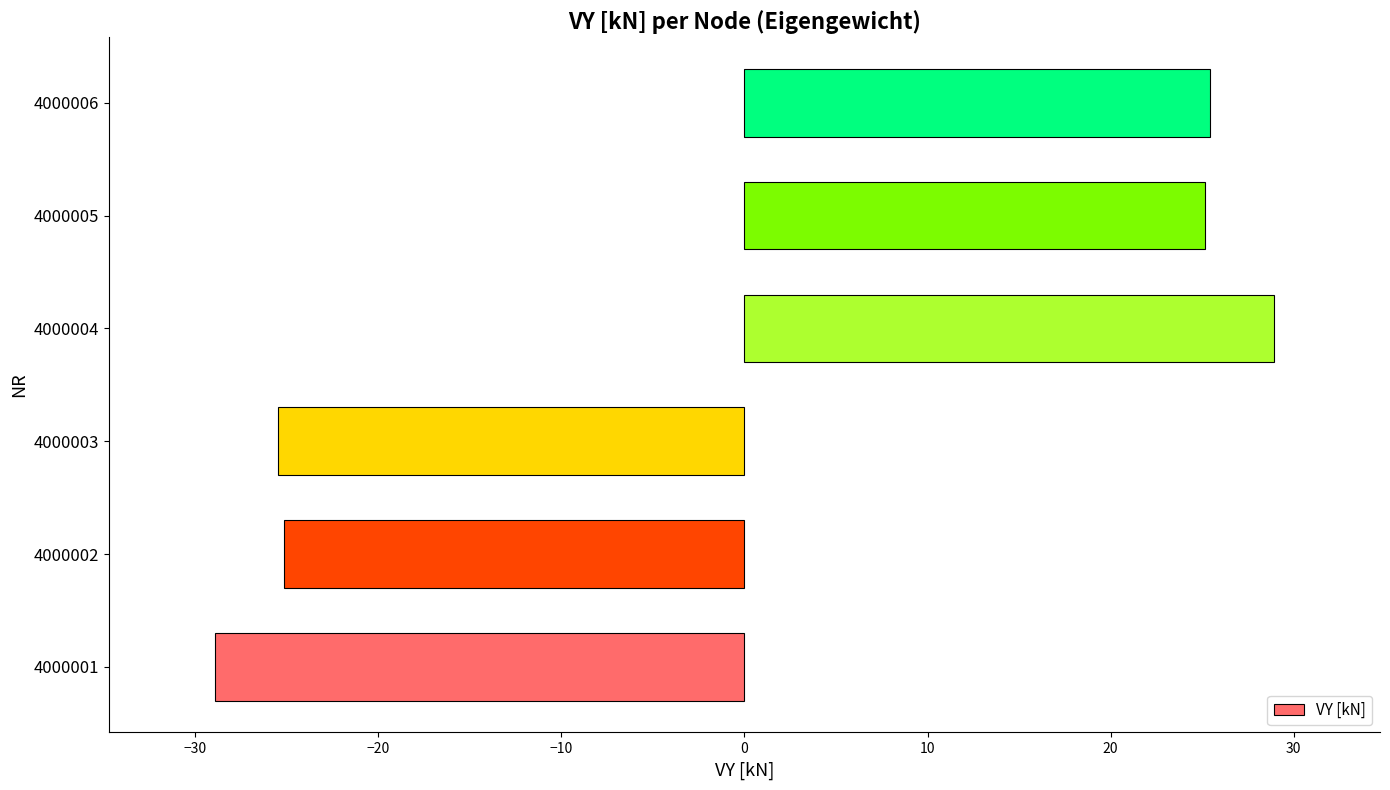

How many categories are shown in the chart?

6